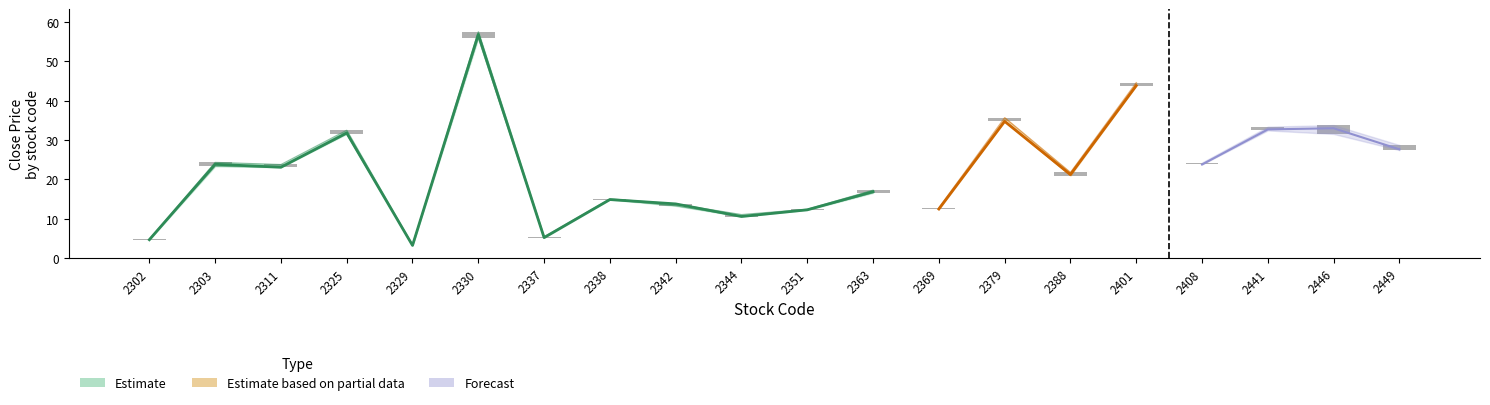

What is the difference between the Low values at 2408 and 2446?

7.8